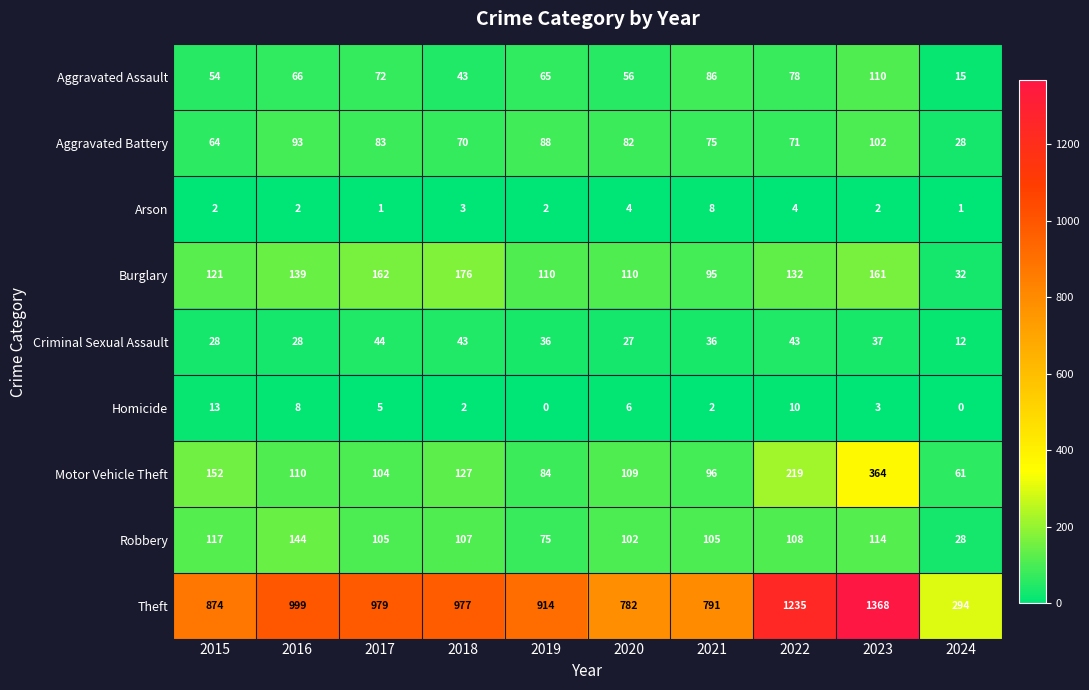

Which series has the largest total across all categories?

Theft